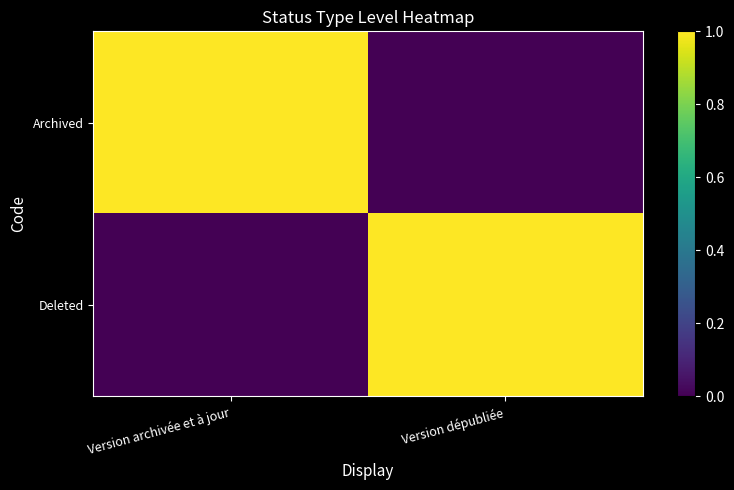

What is the spread (max minus min) of values at Version dépubliée?

1